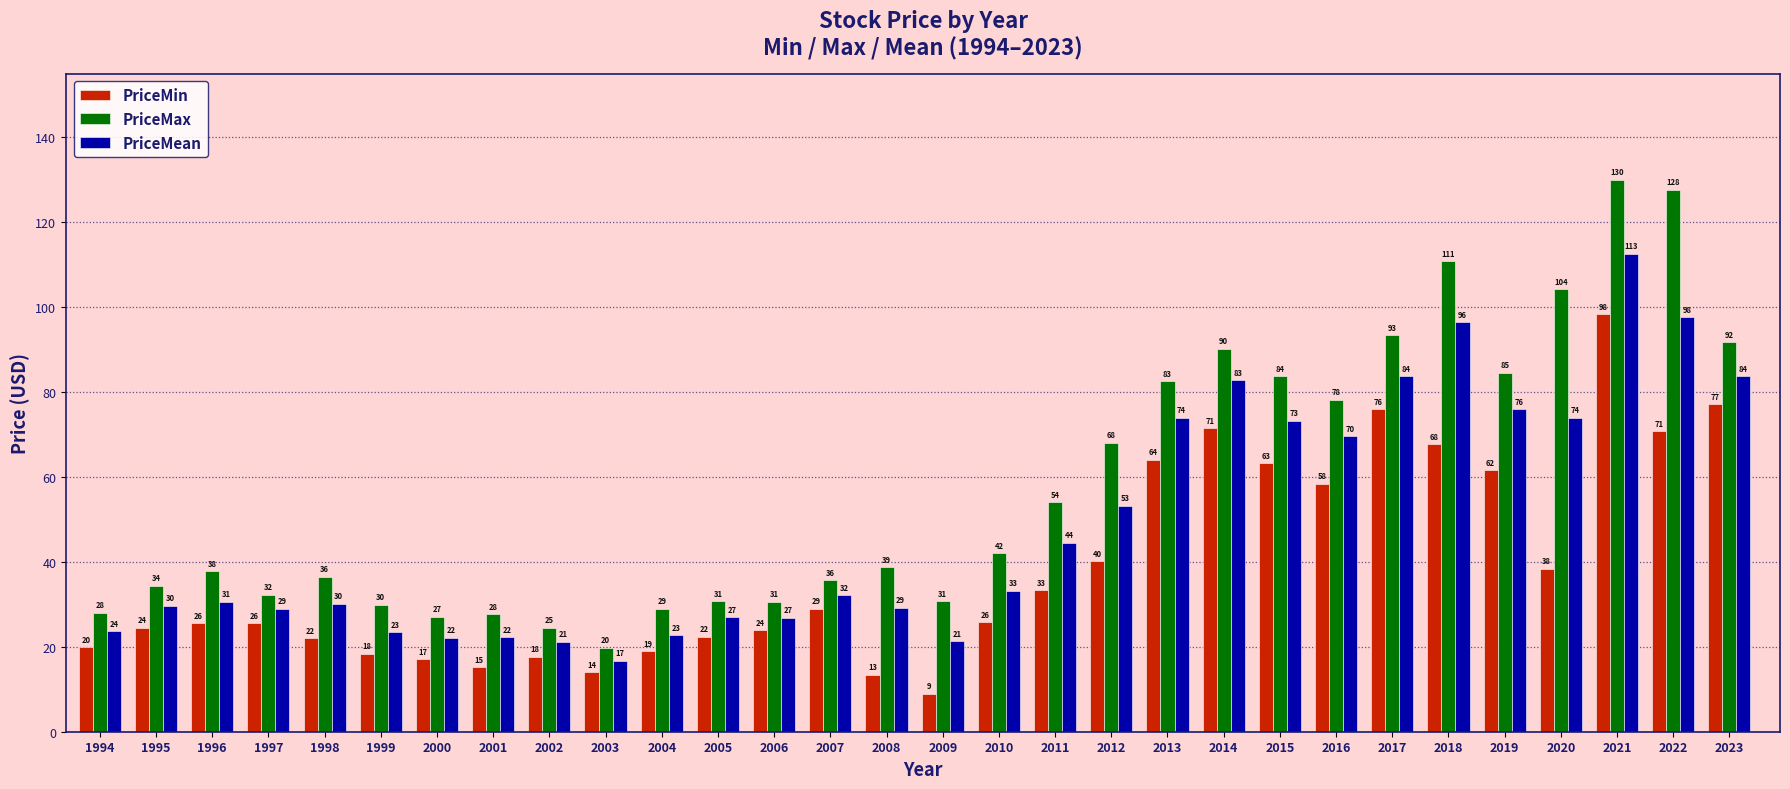

True or false: PriceMax has a value of 134.1 at 2013.

False